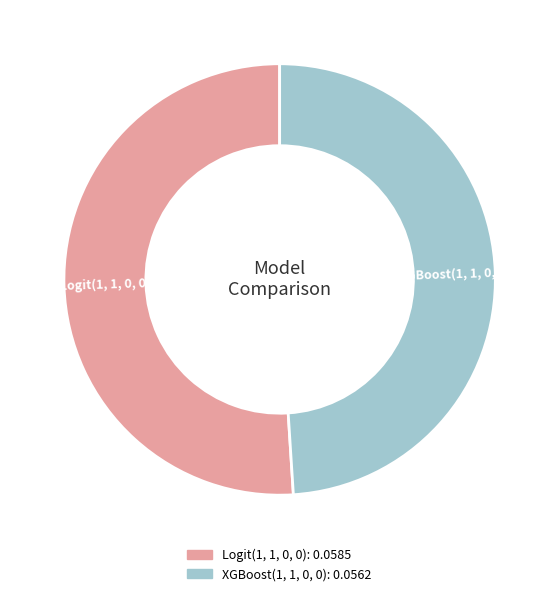

What is the smallest slice in the pie chart?

XGBoost(1, 1, 0, 0)